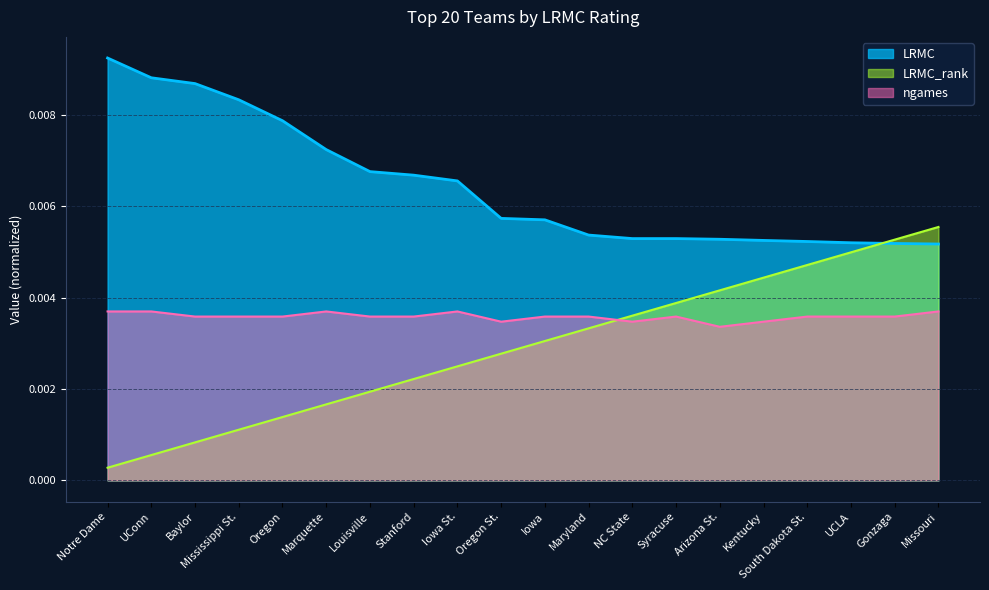

List the labels in order of ngames value, largest first.

Notre Dame, UConn, Marquette, Iowa St., Missouri, Baylor, Mississippi St., Oregon, Louisville, Stanford, Iowa, Maryland, Syracuse, South Dakota St., UCLA, Gonzaga, Oregon St., NC State, Kentucky, Arizona St.